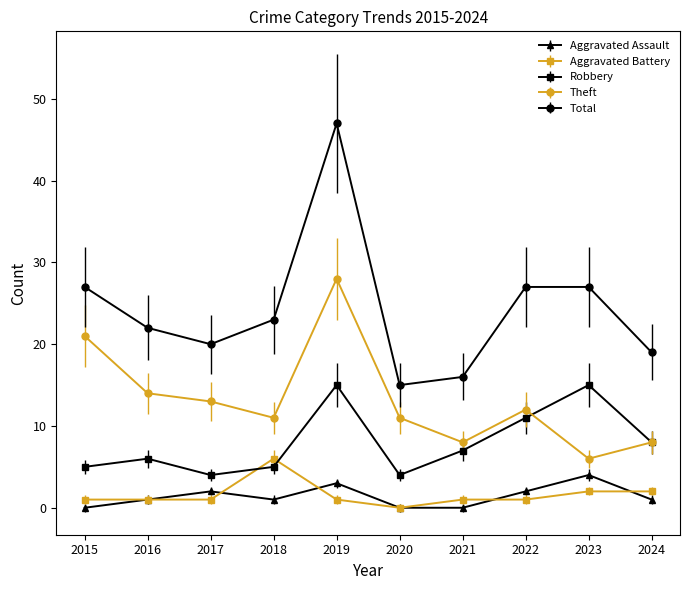

What is the value of the Theft point at the 3rd from the left?

13